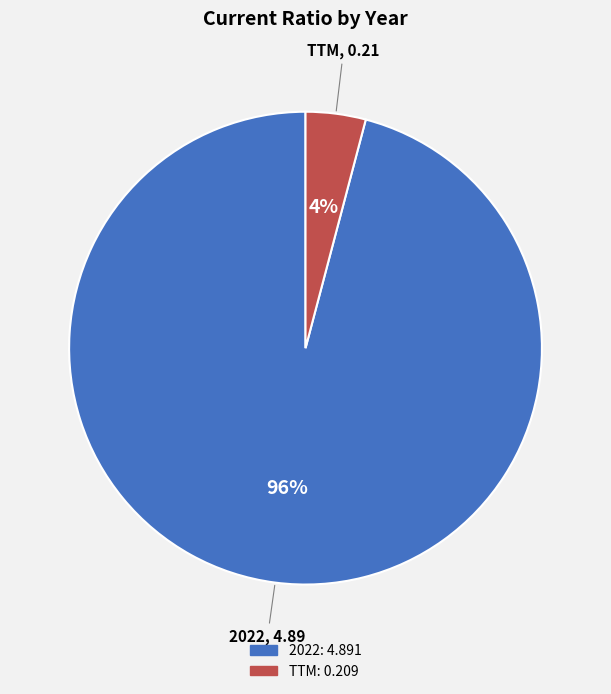

To the nearest percent, what is the average slice percentage?

50%